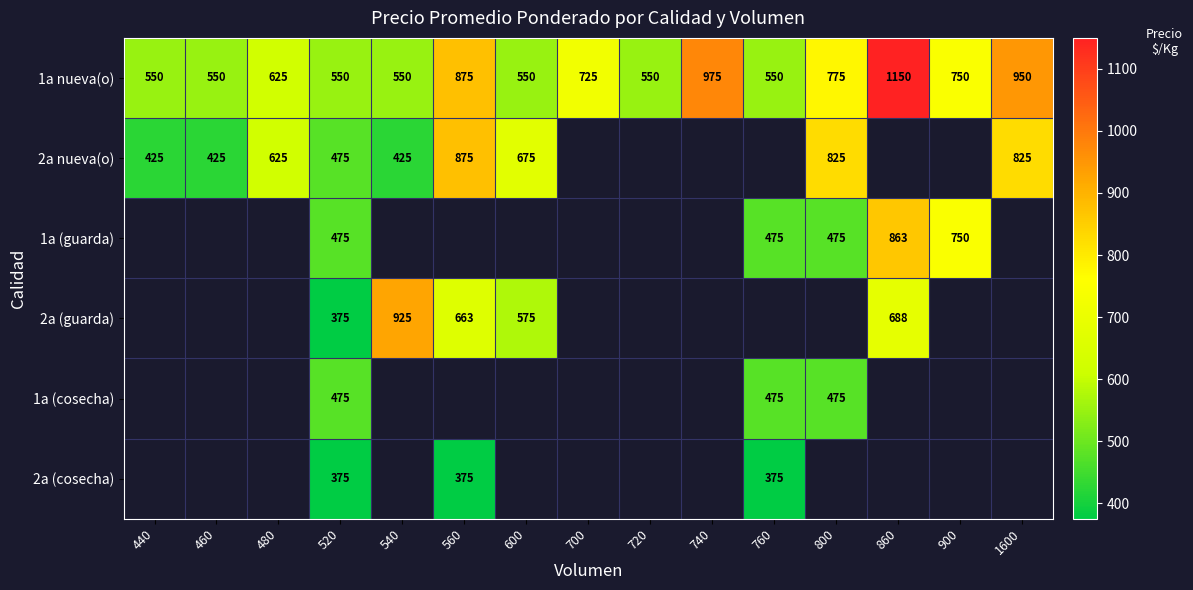

True or false: 1a nueva(o) has a value of 1065 at 700.

False